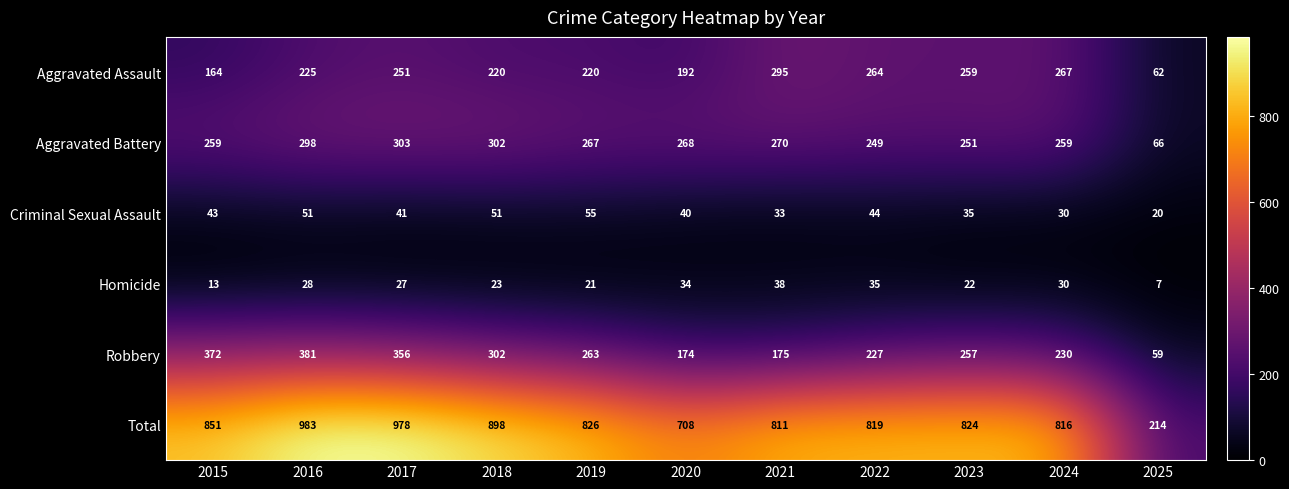

How many categories are shown in the chart?

11